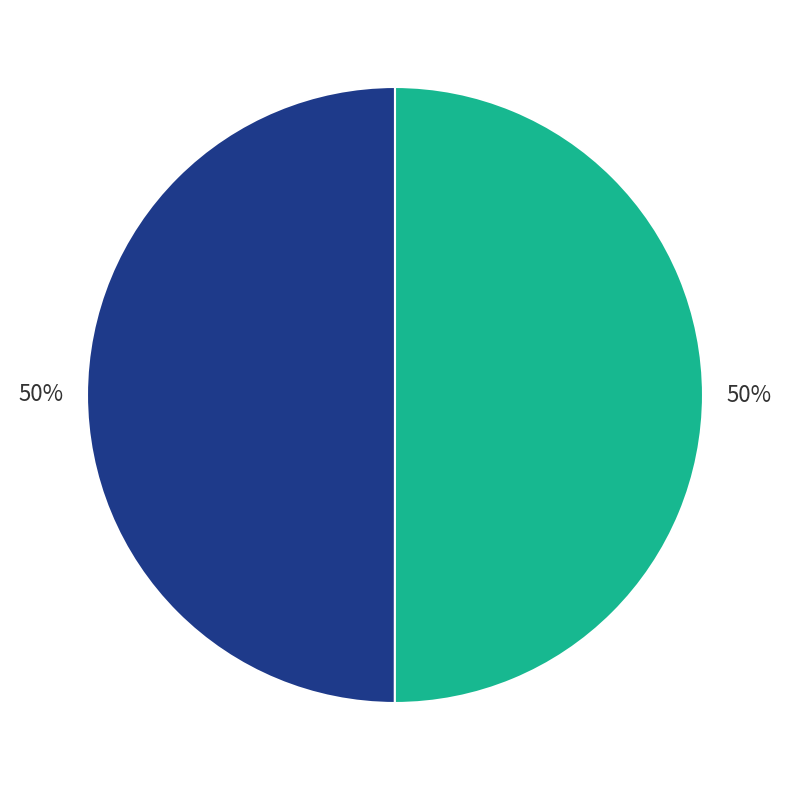

To the nearest percent, what is the average slice percentage?

50%